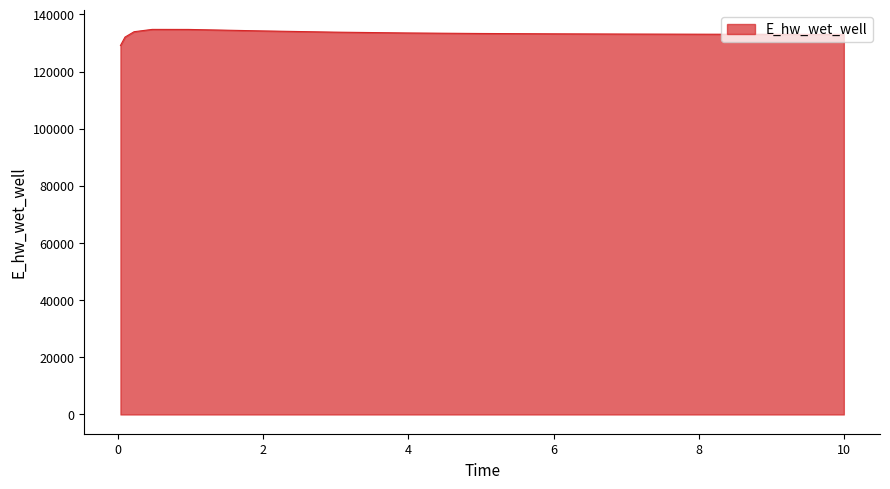

What is the smallest value displayed?

129115.2